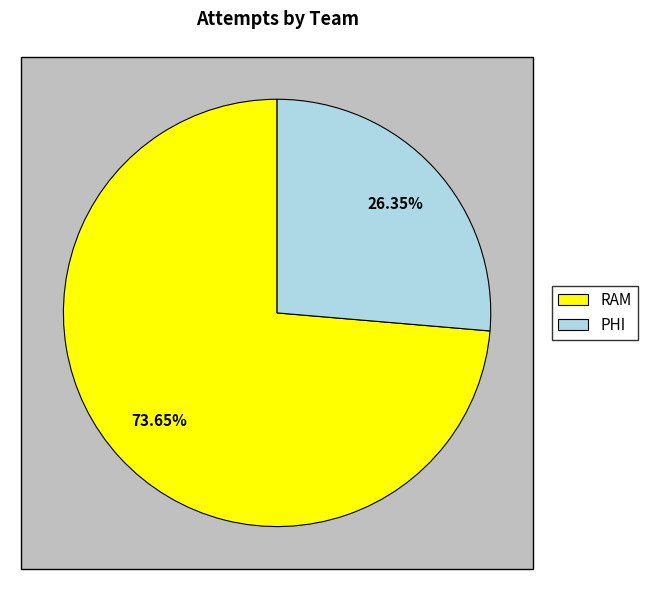

Is it true that PHI is 34% of the pie?

False